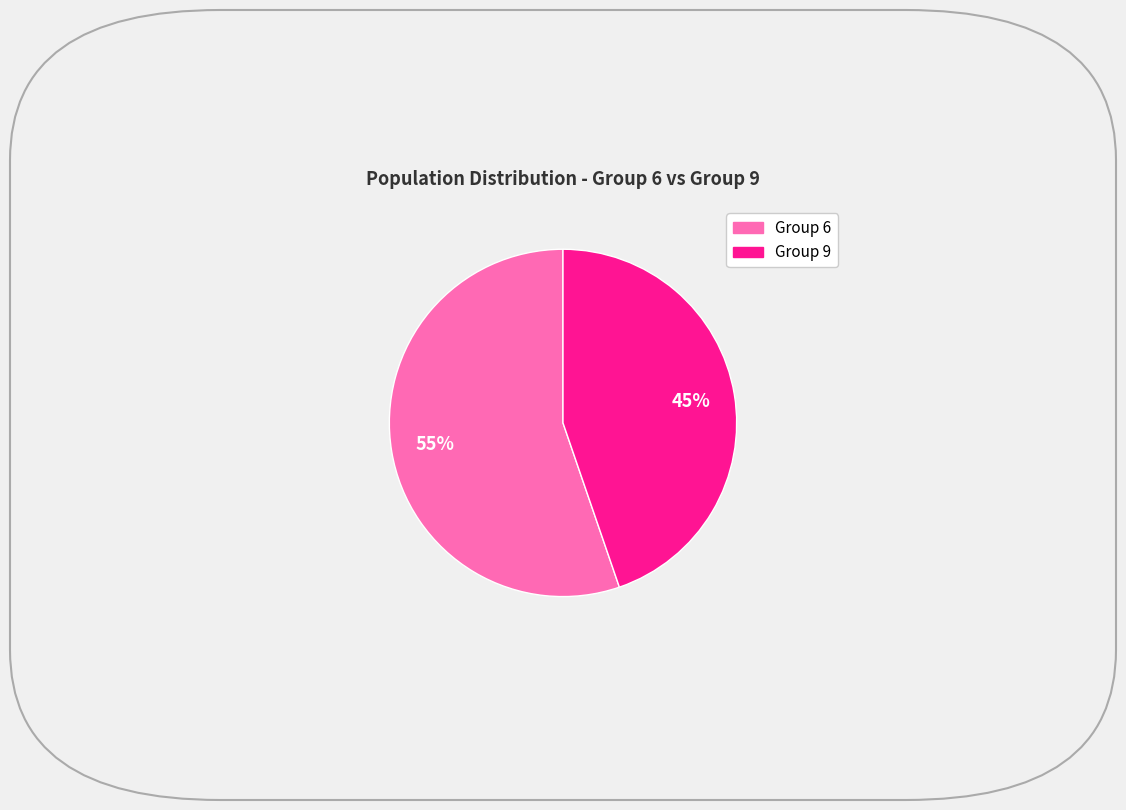

To the nearest percent, what is the average slice percentage?

50%